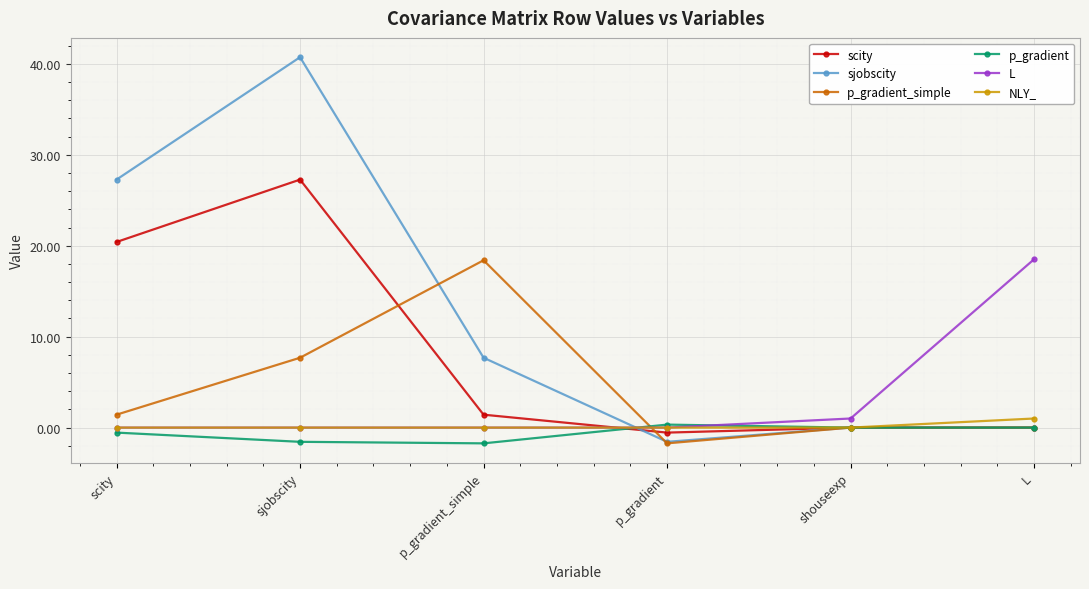

Which series has the largest total across all categories?

sjobscity